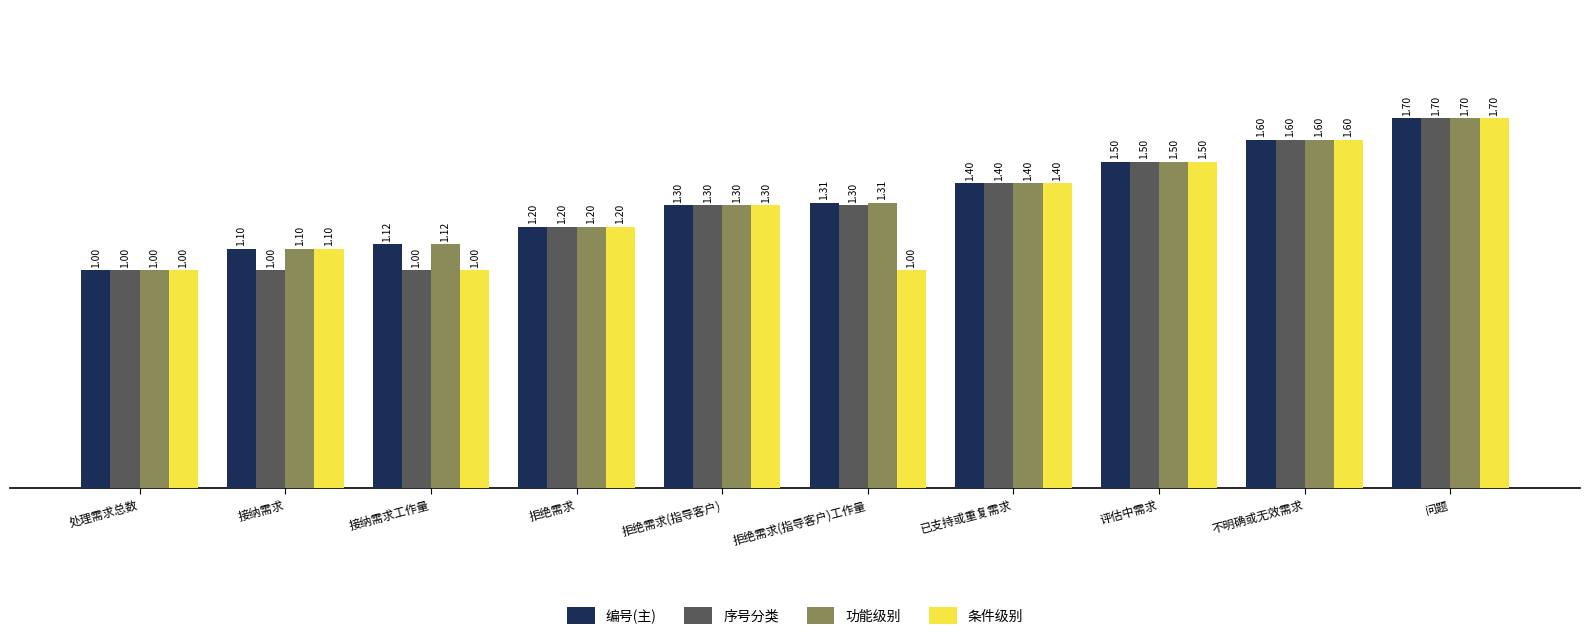

What is the minimum value for 条件级别?

1.0